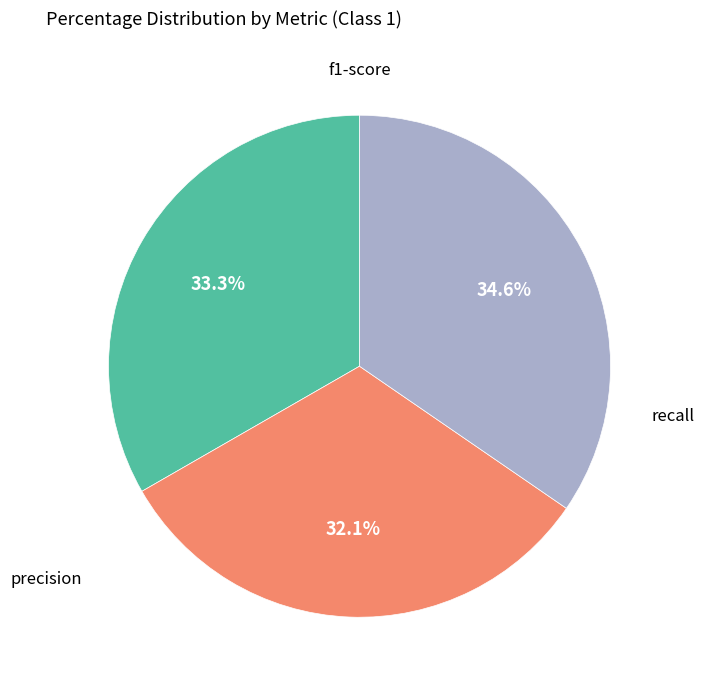

Is there a majority slice in this chart?

No